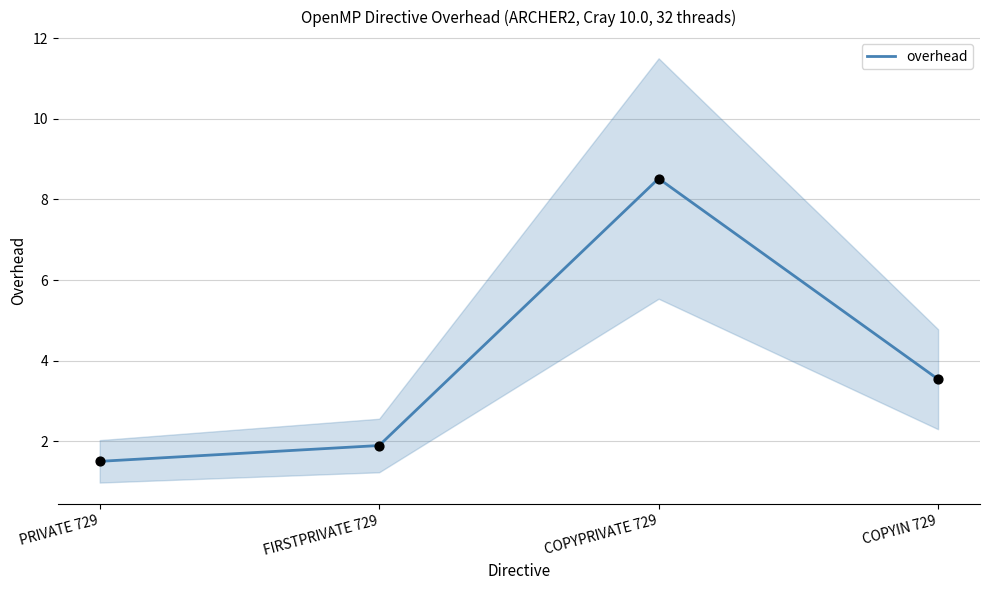

Between COPYPRIVATE 729 and FIRSTPRIVATE 729, which is larger?

COPYPRIVATE 729